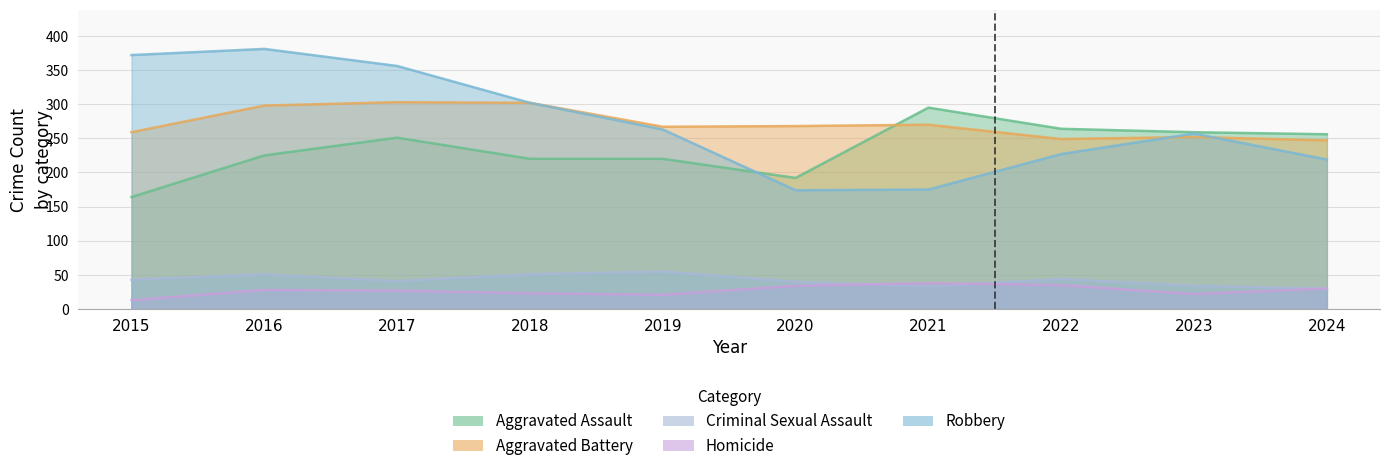

At which label does Aggravated Battery reach its peak?

2017